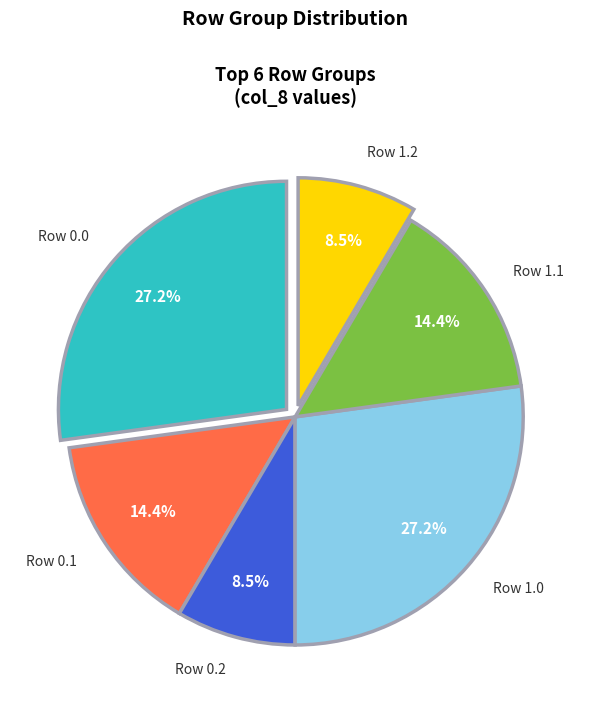

What percentage is NOT represented by Row 0.2?

91.5%